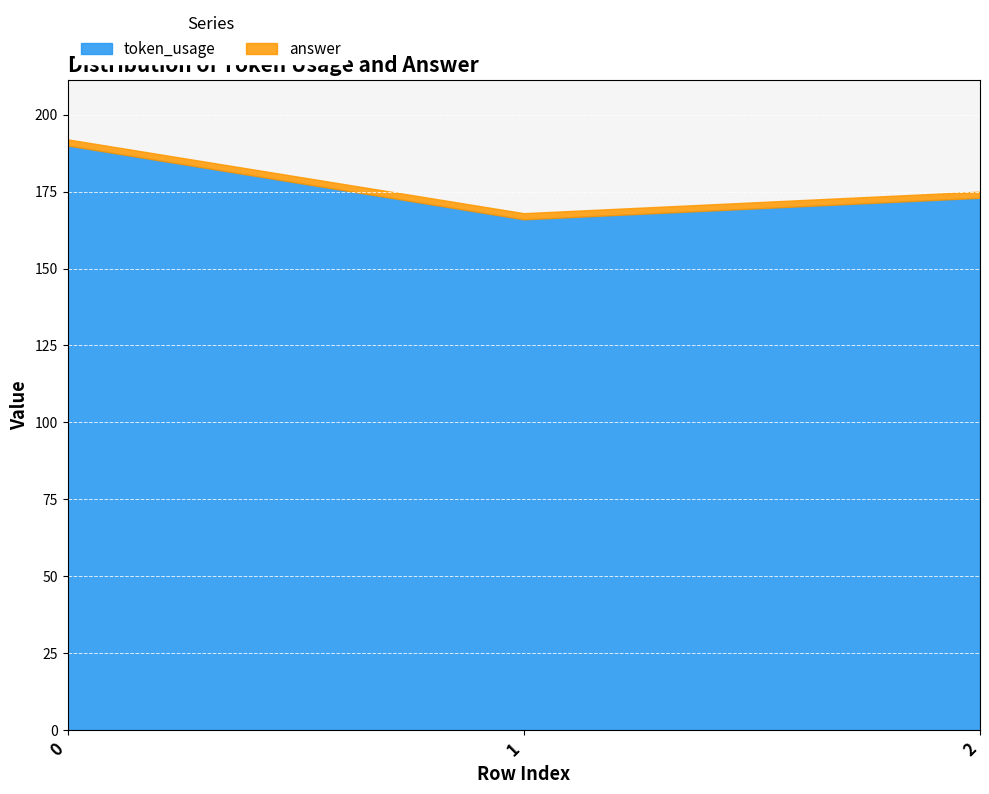

The answer series shows 2 at 0. True or false?

True